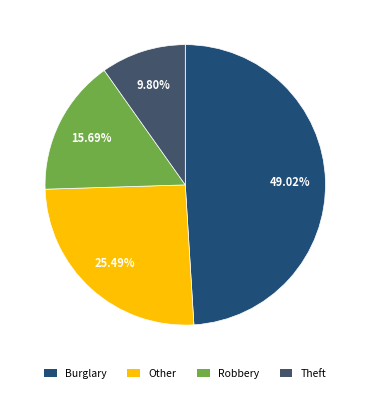

What percentage is the Theft slice, to the nearest percent?

10%